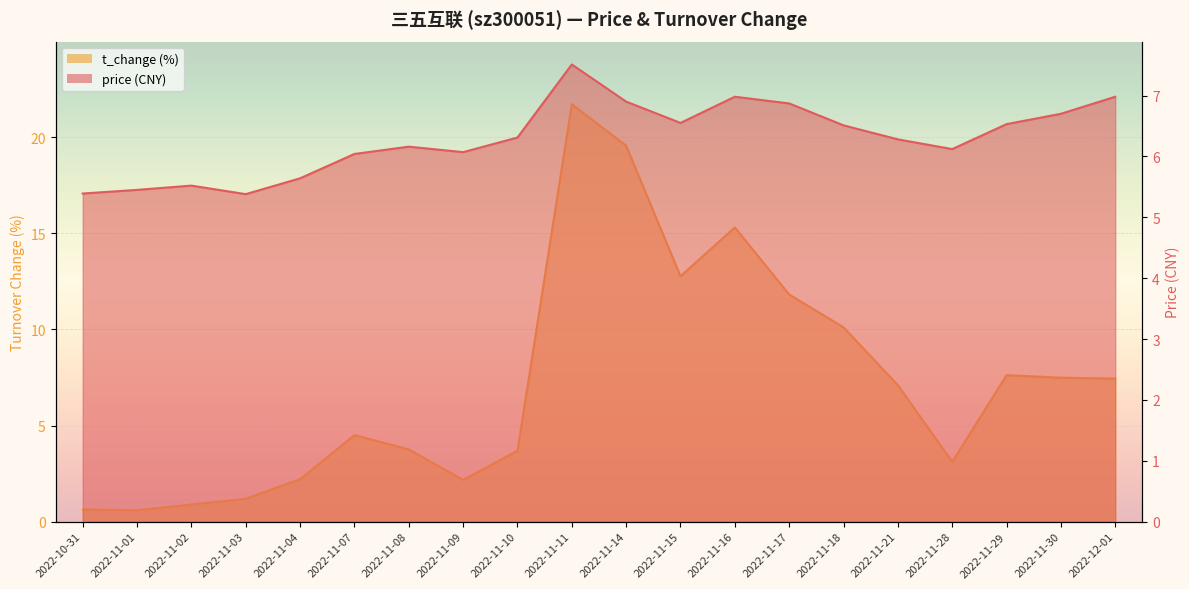

Is it true that t_change equals 1.2 at 2022-11-03?

True